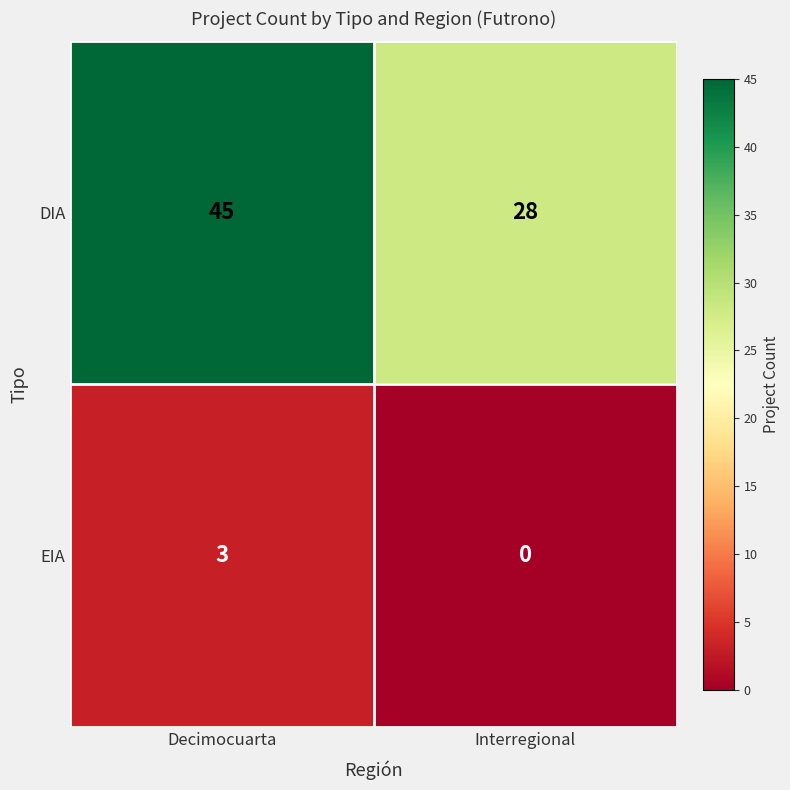

At which label is EIA closest to 1?

Interregional